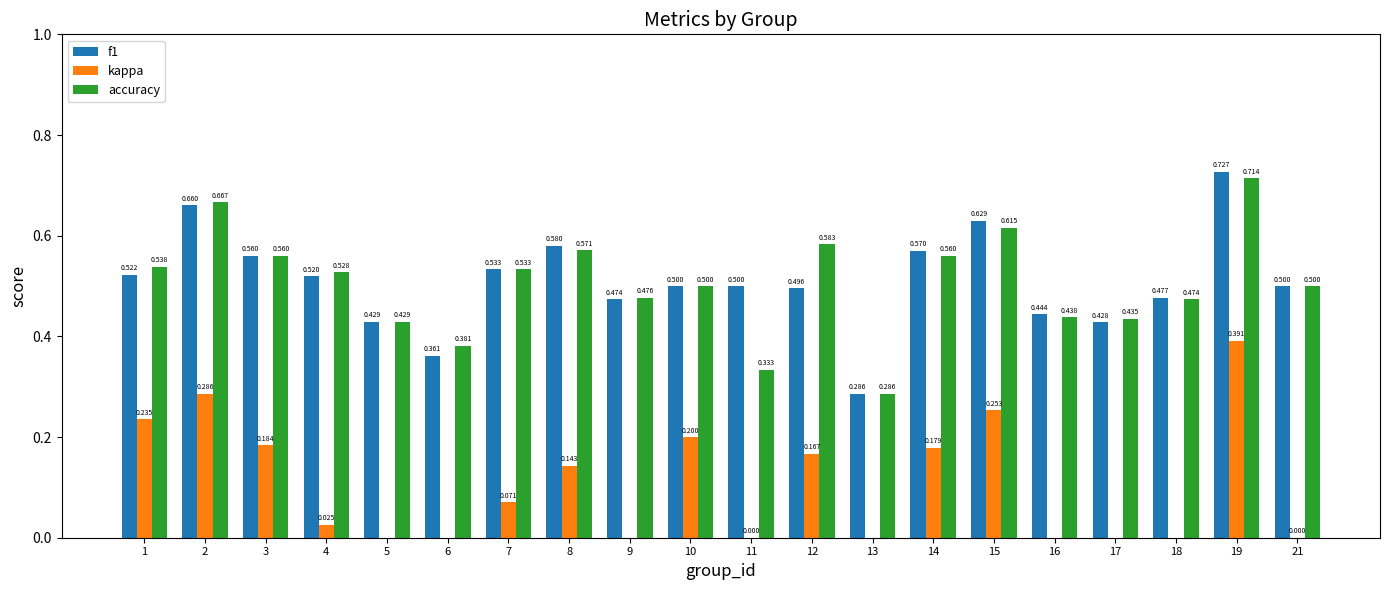

What are all the series names shown in the legend?

f1, kappa, accuracy